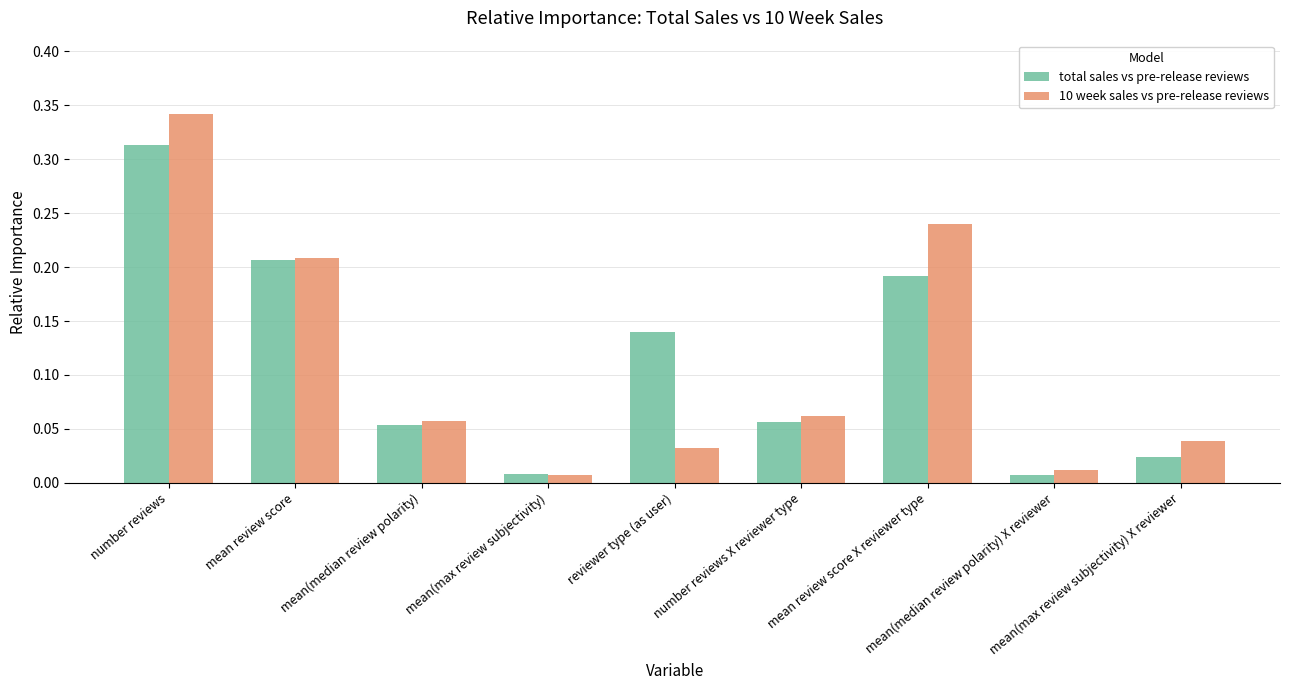

At which label is 10 week sales vs pre-release reviews closest to 0?

mean(max review subjectivity)